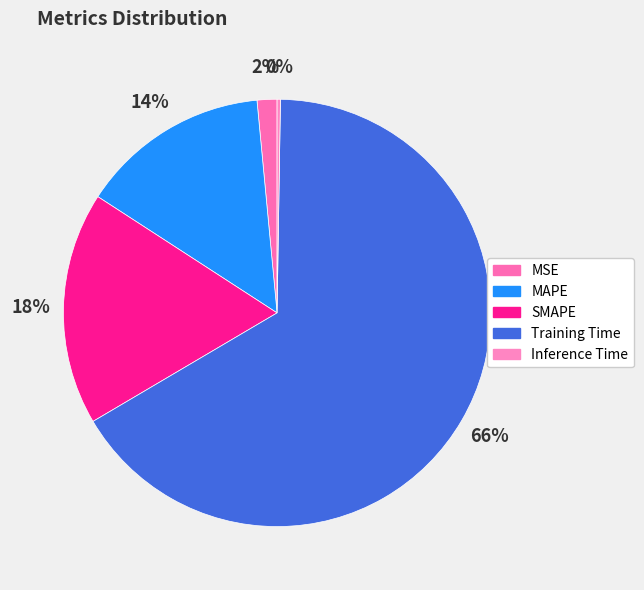

What is the largest slice in the pie chart?

Training Time